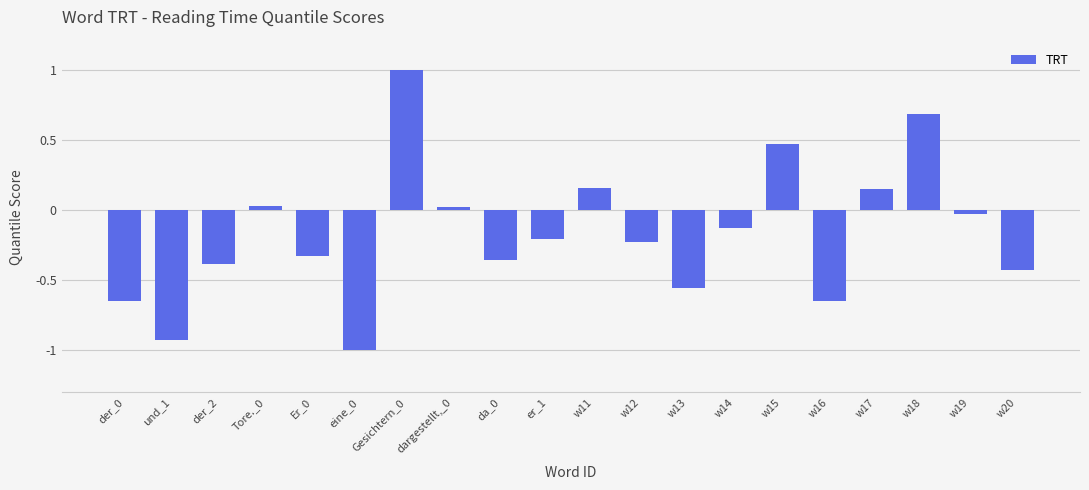

What is the sum of all values?

-3.3